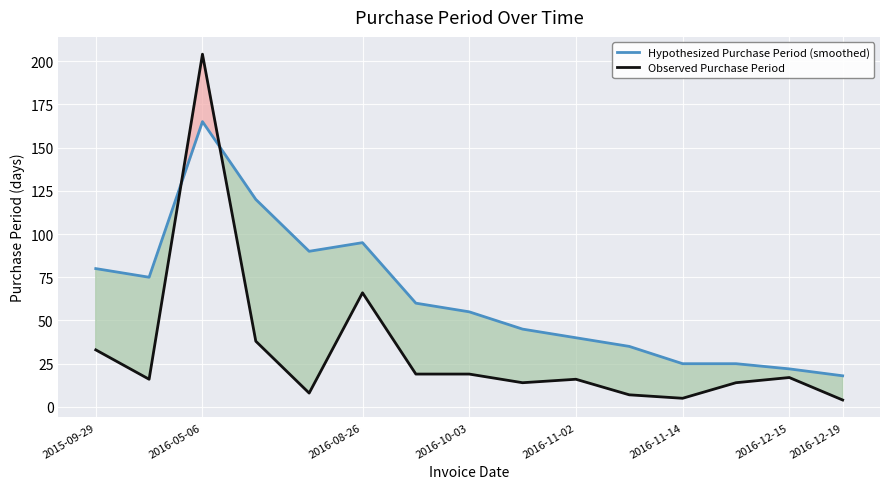

The Observed Purchase Period series shows 4 at 2016-12-19. True or false?

True